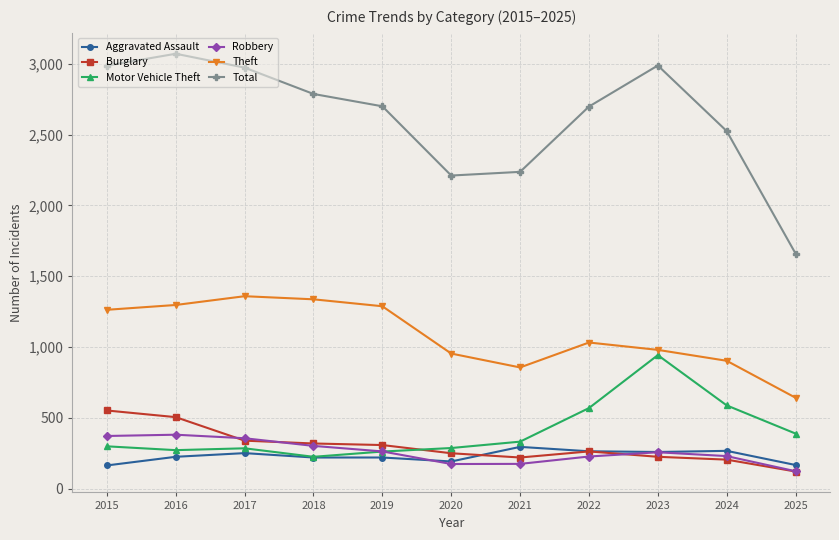

True or false: Total and Robbery intersect in this chart.

False